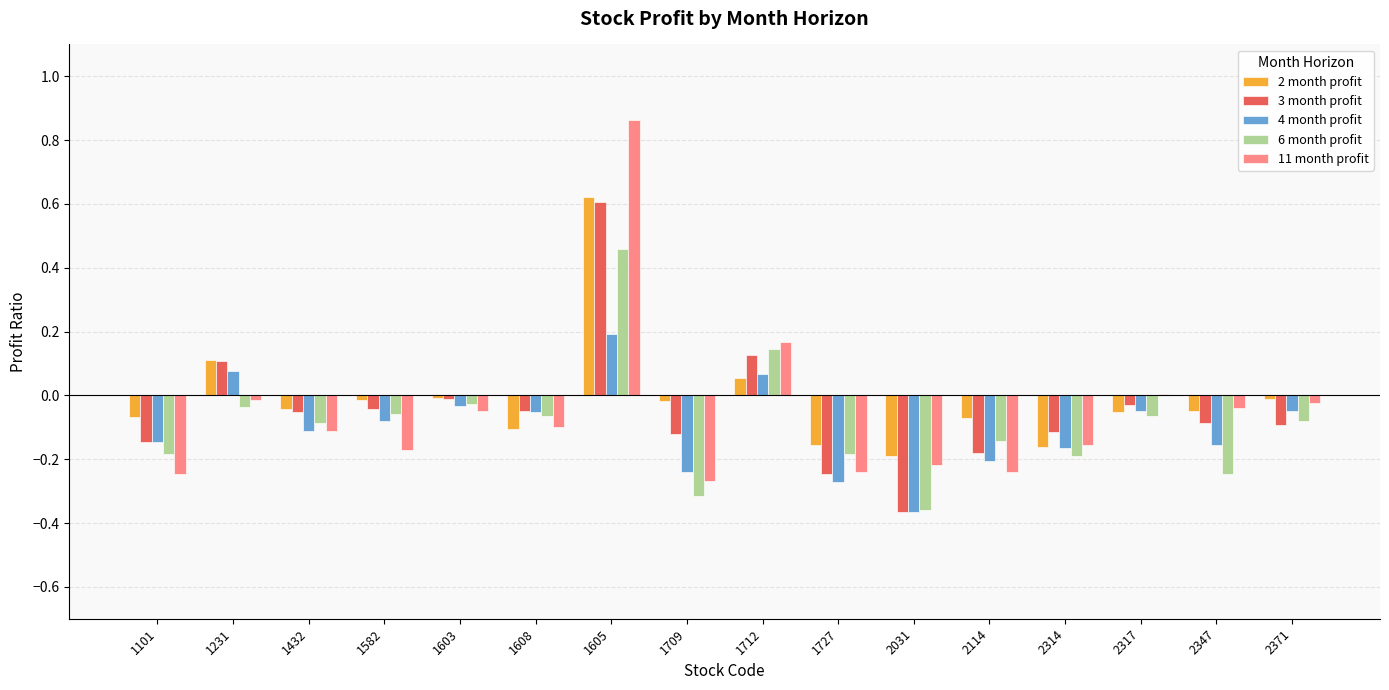

Which category has the highest value across all series?

1605